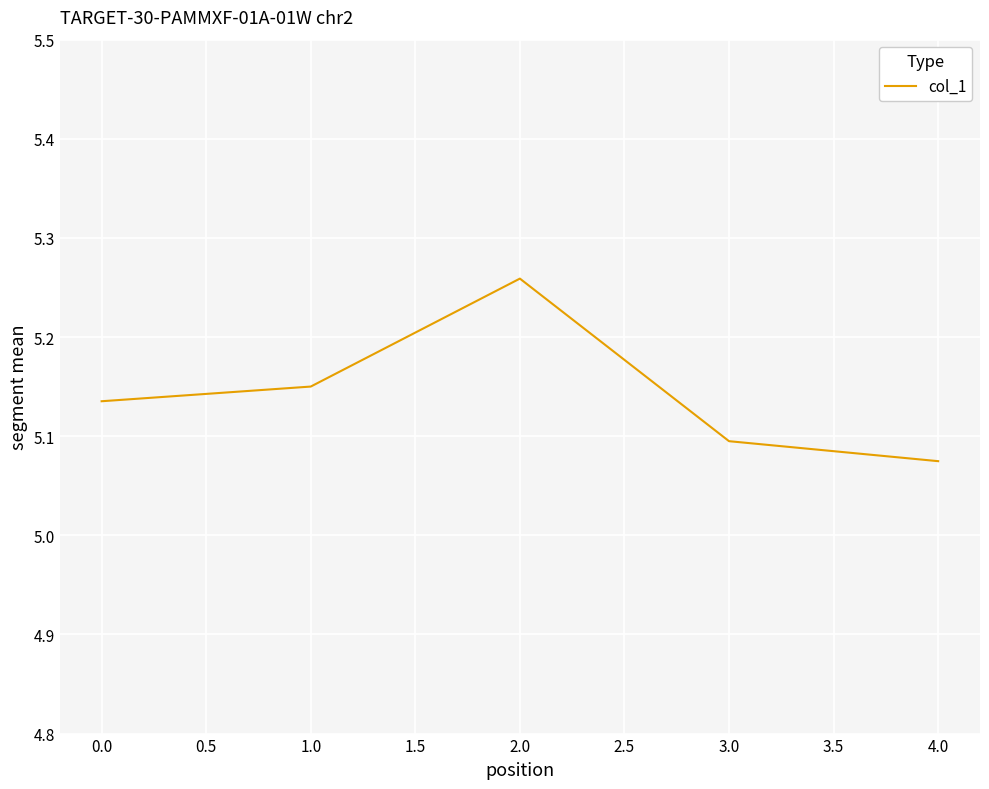

What is the sum of all values?

25.7